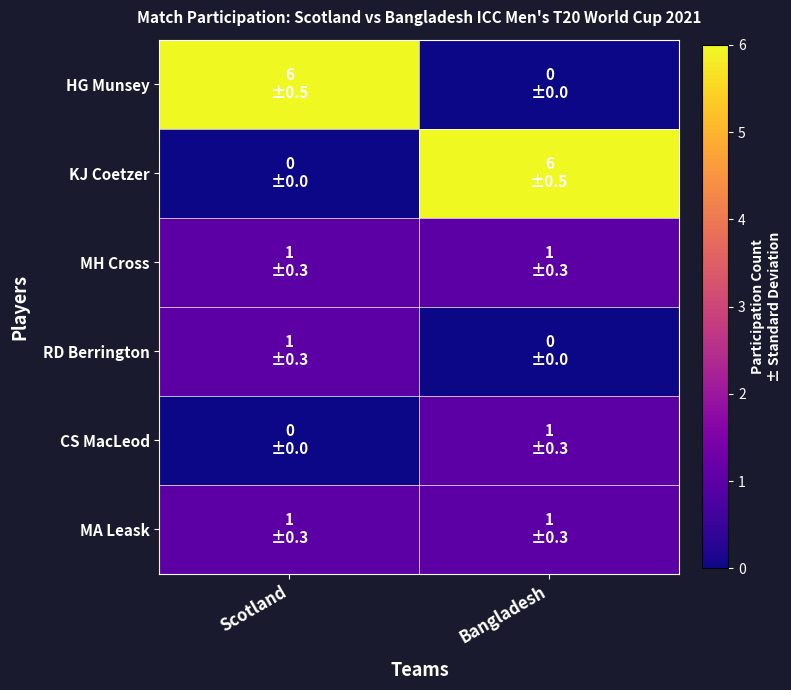

Which series has the largest total across all categories?

HG Munsey